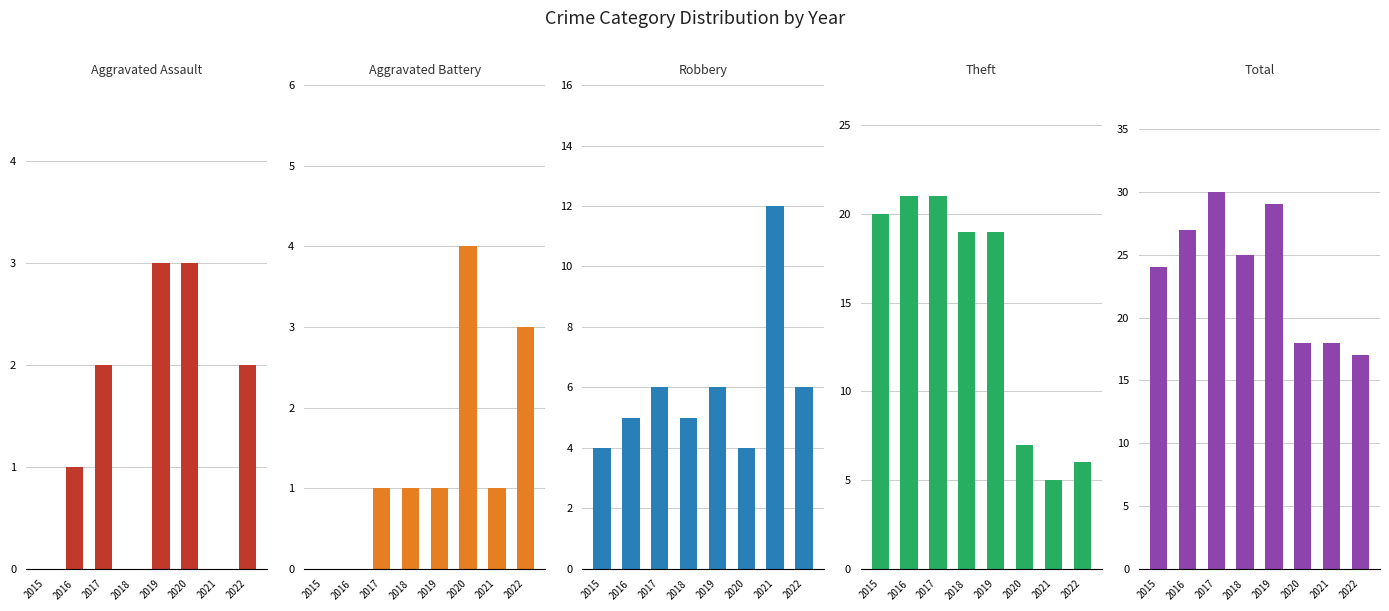

How many values in the Theft series exceed 19?

3